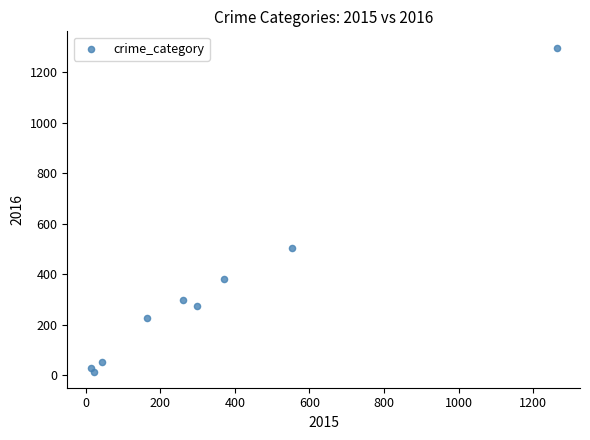

What Y value in the scatter plot is closest to 655?

505